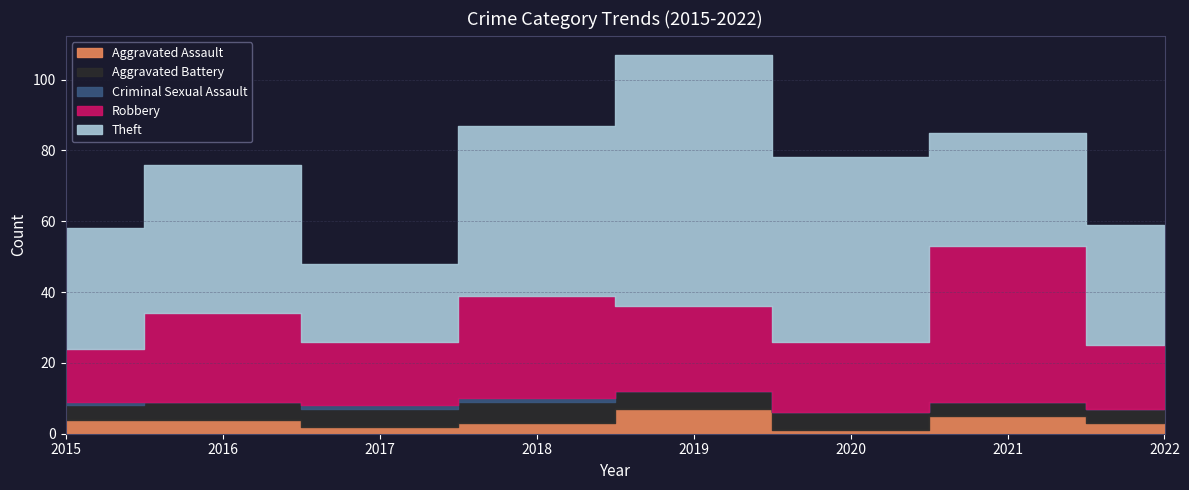

Which category has the lowest value in the Robbery series?

2015